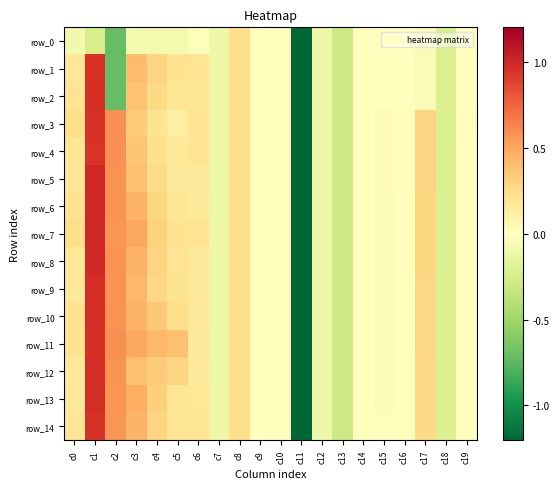

Between c5 and c0, which is larger?

c5